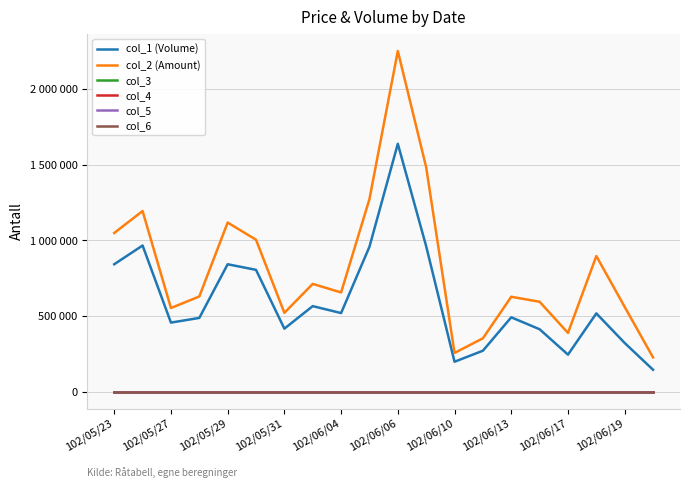

What are all the series names shown in the legend?

col_1 (Volume), col_2 (Amount), col_3, col_4, col_5, col_6